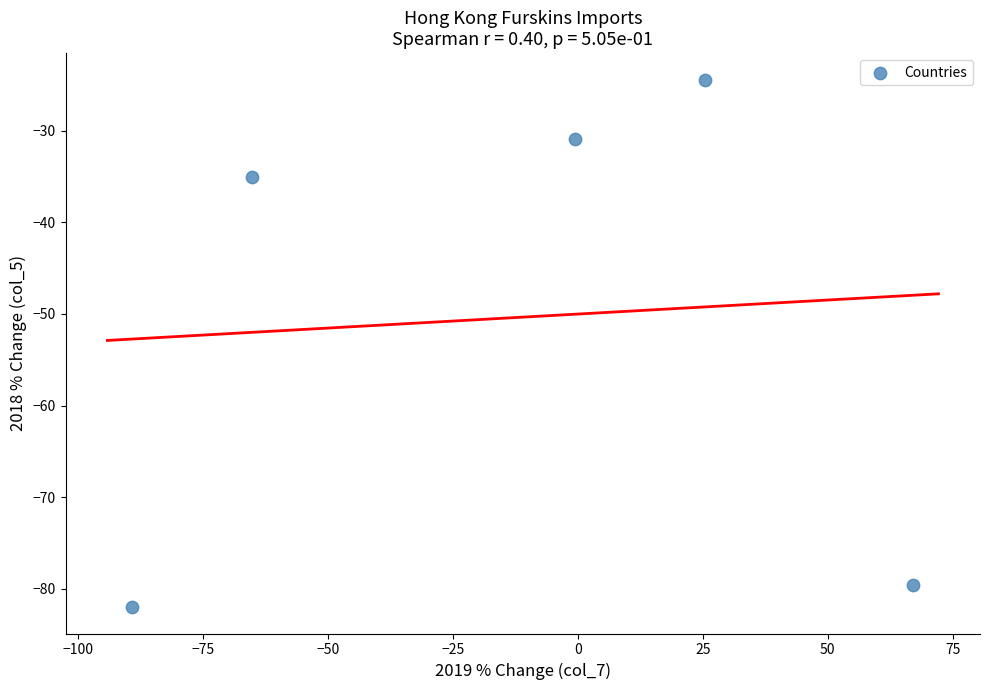

What is the range of X values (max minus min)?

156.3